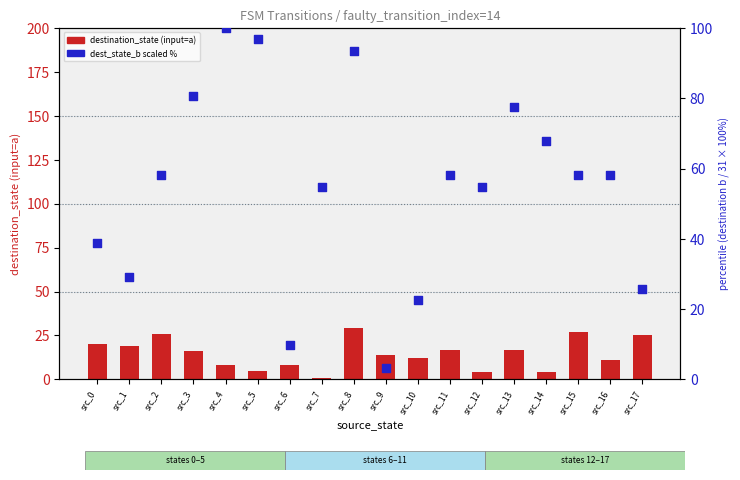

Which series reaches the maximum Y coordinate?

destination_state (input=b, scaled)